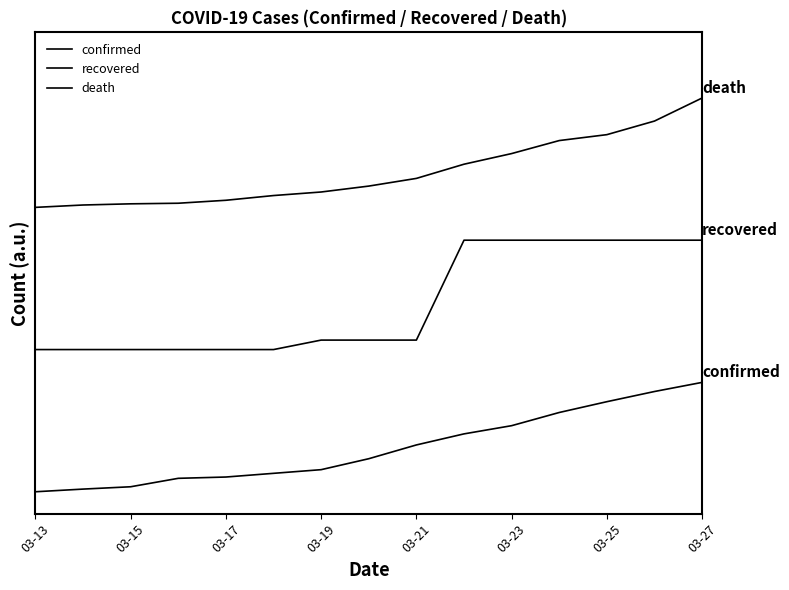

True or false: confirmed has more than 2 interior local peaks.

False